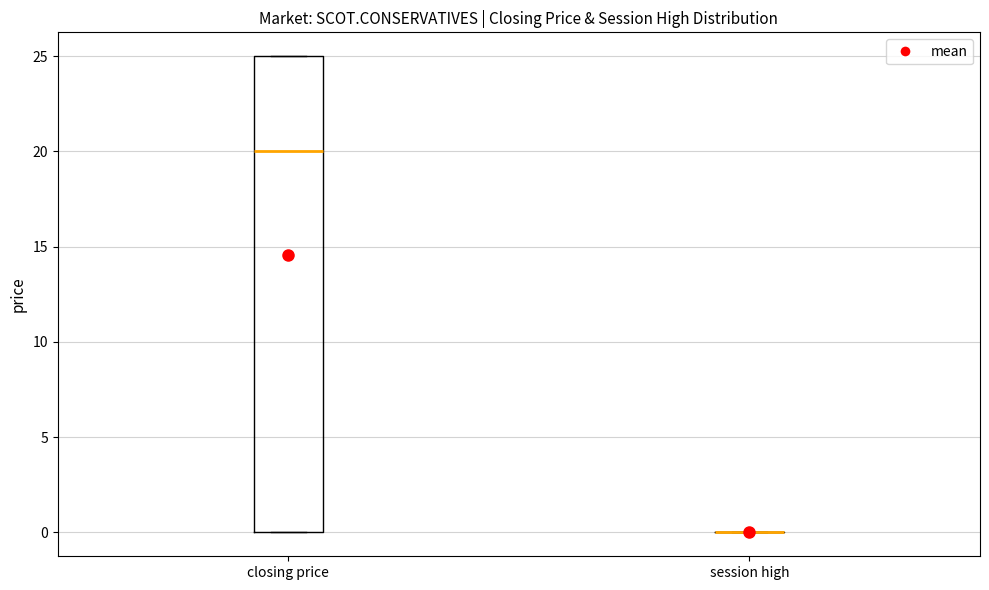

Reading left to right, read every box against the y-axis: the position of its median line, the range the box covers, and the ends of its whiskers. The values are not printed on the chart, so give them approximately, as read against the axis.

closing price: median 20, box 0 to 25, whiskers 0 to 25
session high: box collapsed to a line at 0, whiskers 0 to 0